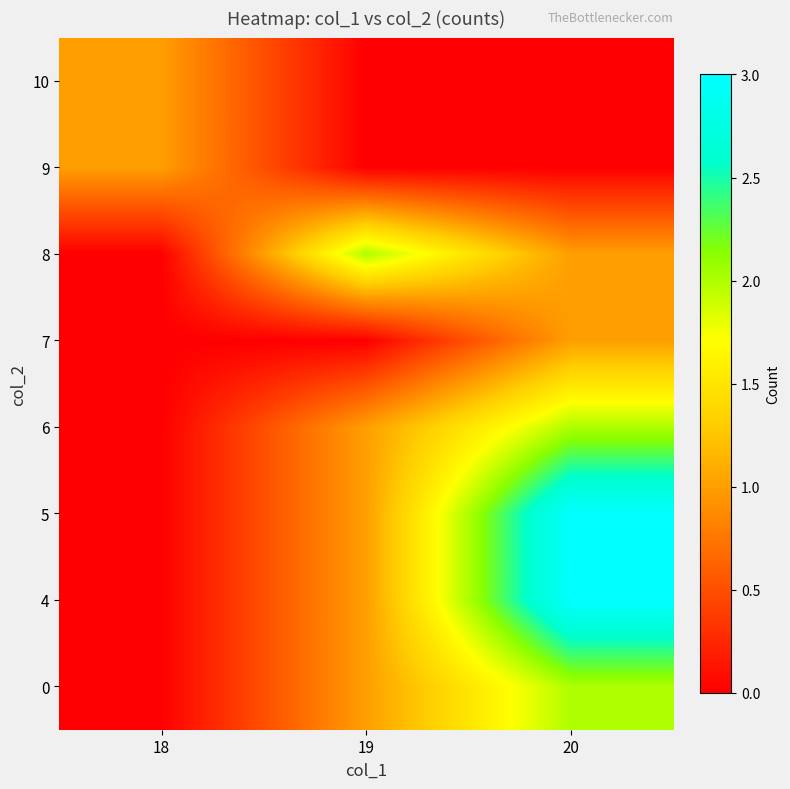

Reading left to right, list all the values displayed in this chart.

0: 18=0	19=1	20=2
4: 18=0	19=1	20=3
5: 18=0	19=1	20=3
6: 18=0	19=1	20=2
7: 18=0	19=0	20=1
8: 18=0	19=2	20=1
9: 18=1	19=0	20=0
10: 18=1	19=0	20=0